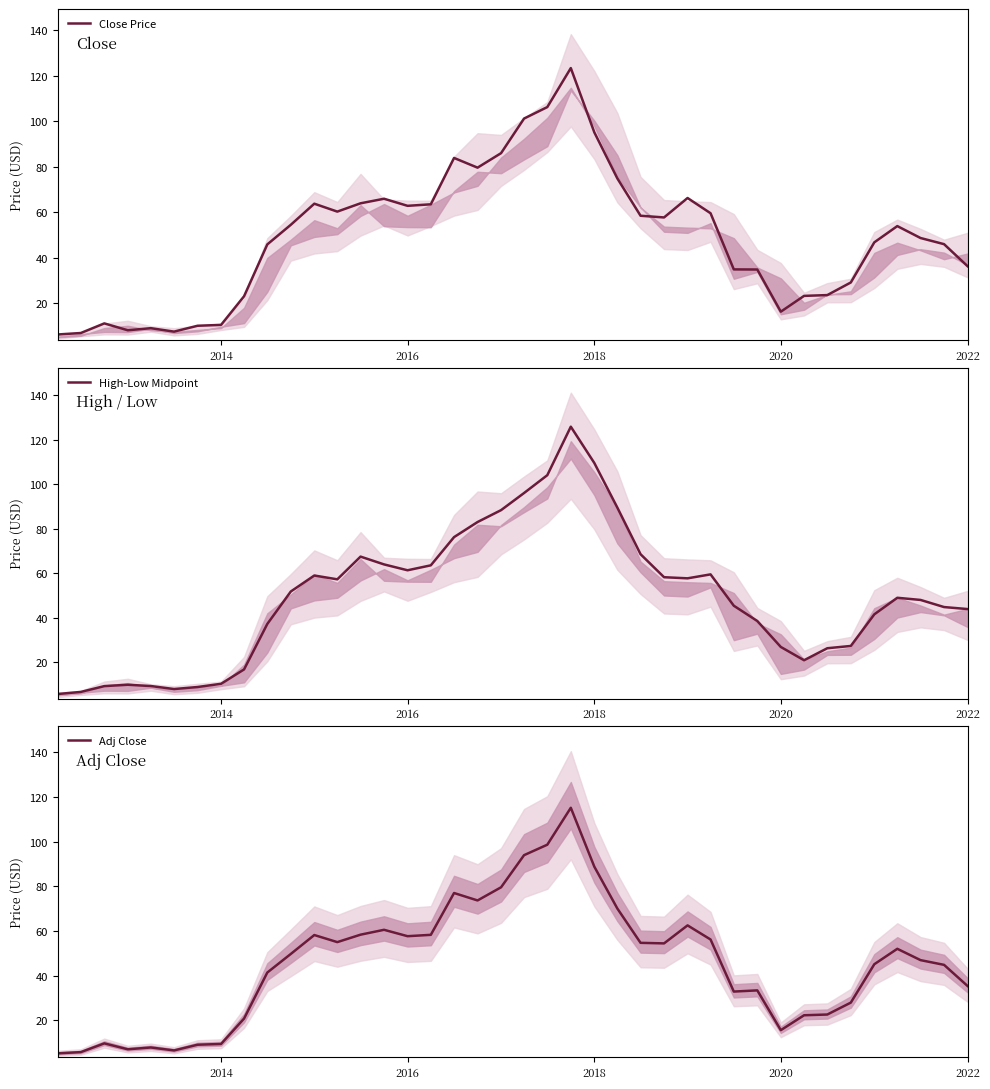

Is it true that Close Price equals 16.3 at 2020?

True